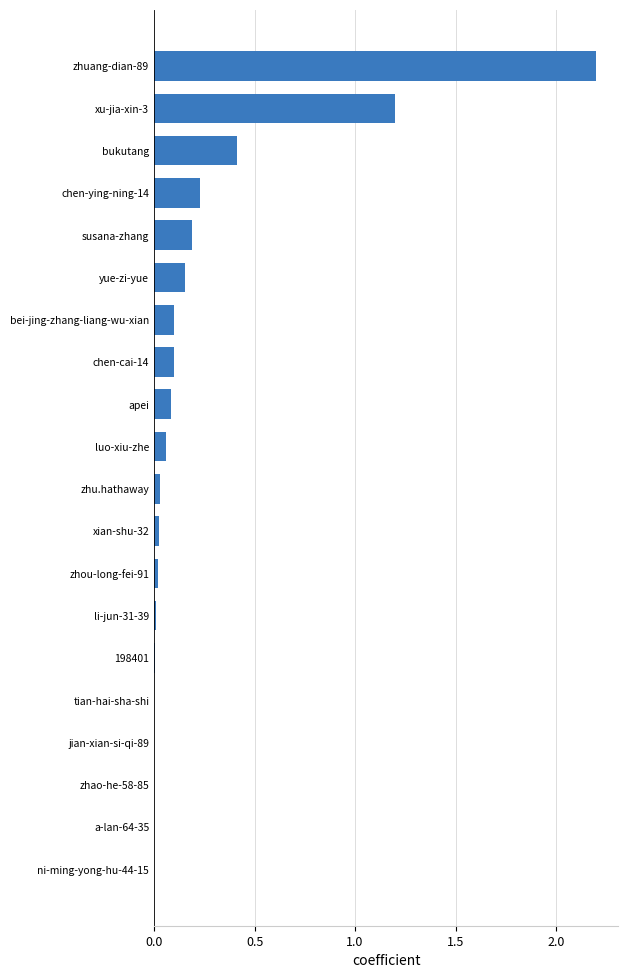

What is the greatest value displayed?

2.2